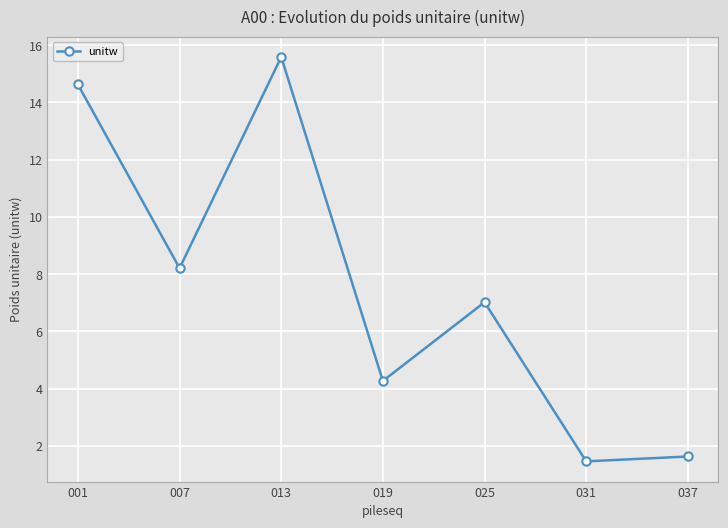

How many points are higher than both their immediate neighbors (excluding endpoints)?

2